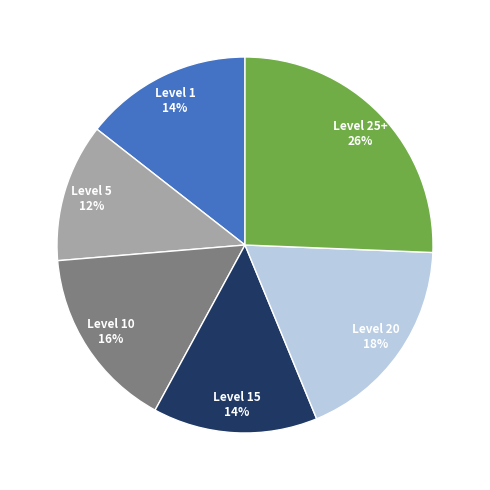

Count the number of slices in the pie.

6